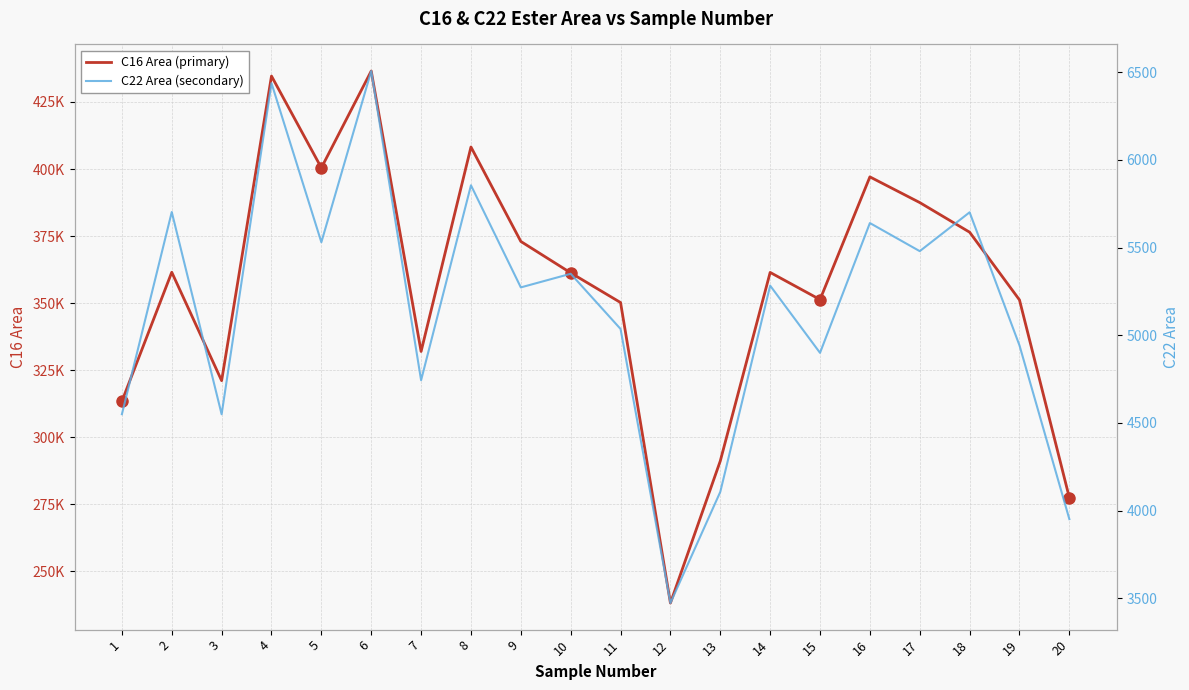

What is the total value across all series at 2?

367190.0